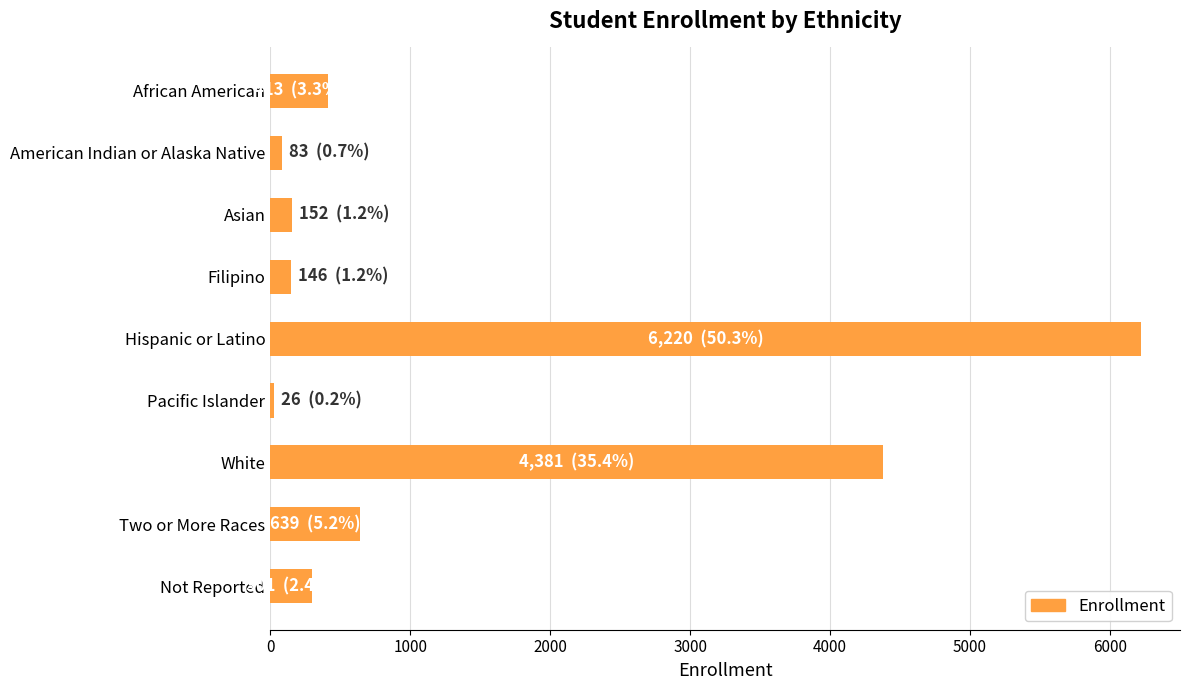

What is the label of the 2nd bar from the top?

American Indian or Alaska Native